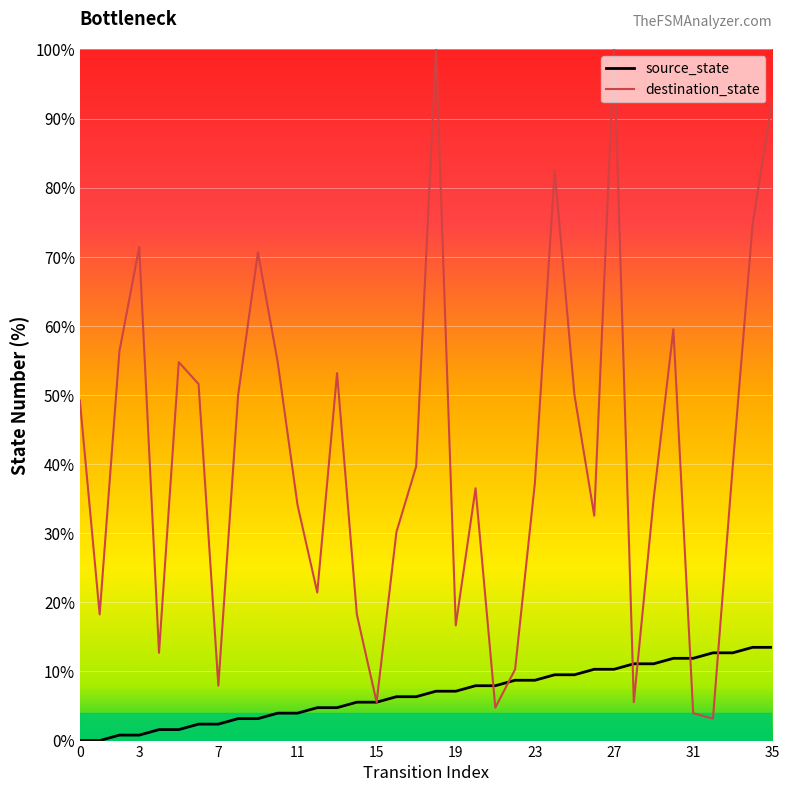

Is this an area chart (filled region under the line)?

No